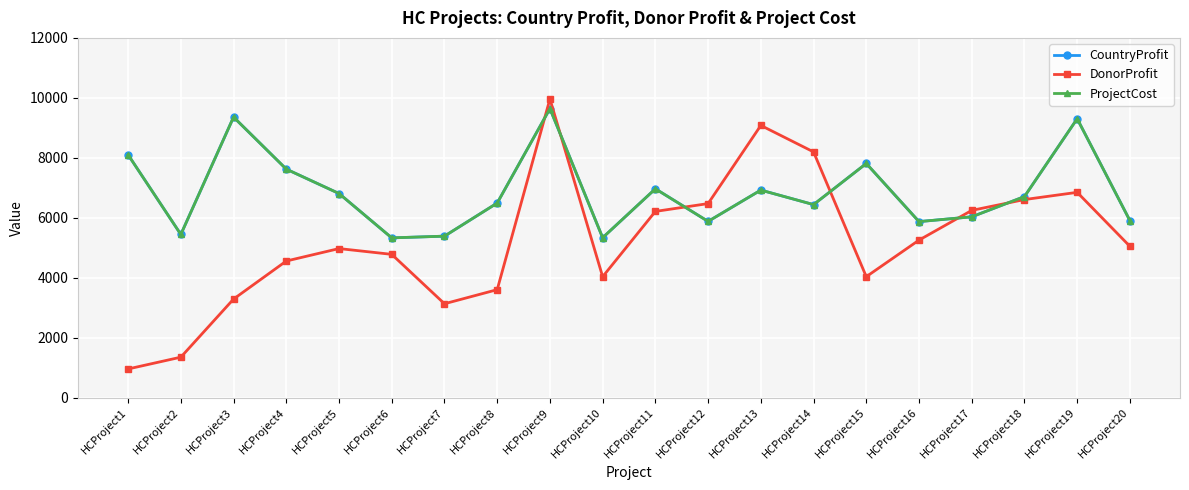

At which category does CountryProfit reach its first local valley?

HCProject2